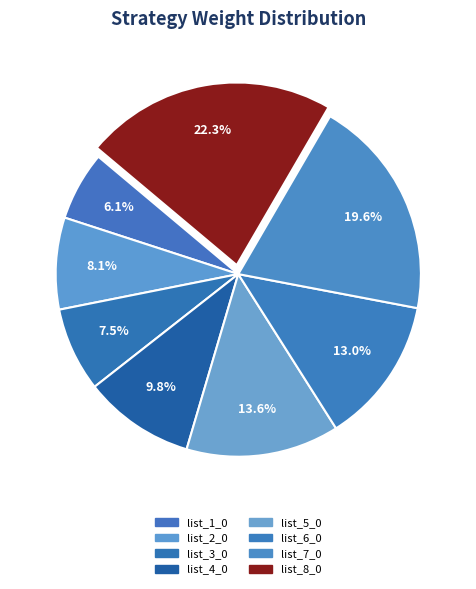

Does list_7_0 represent more than half of the total?

No